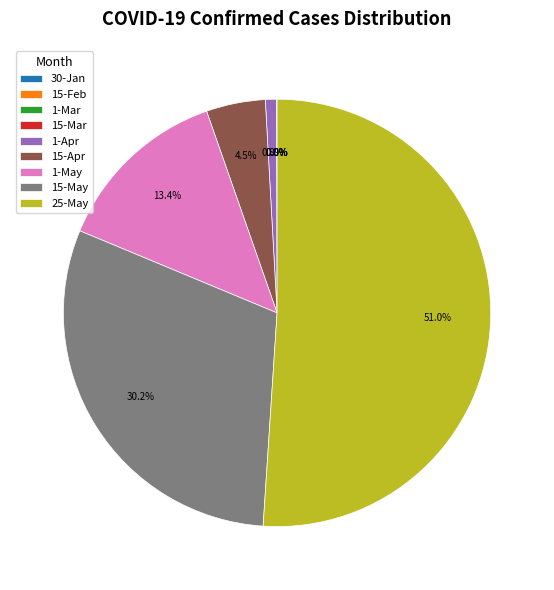

Which category accounts for the majority?

25-May